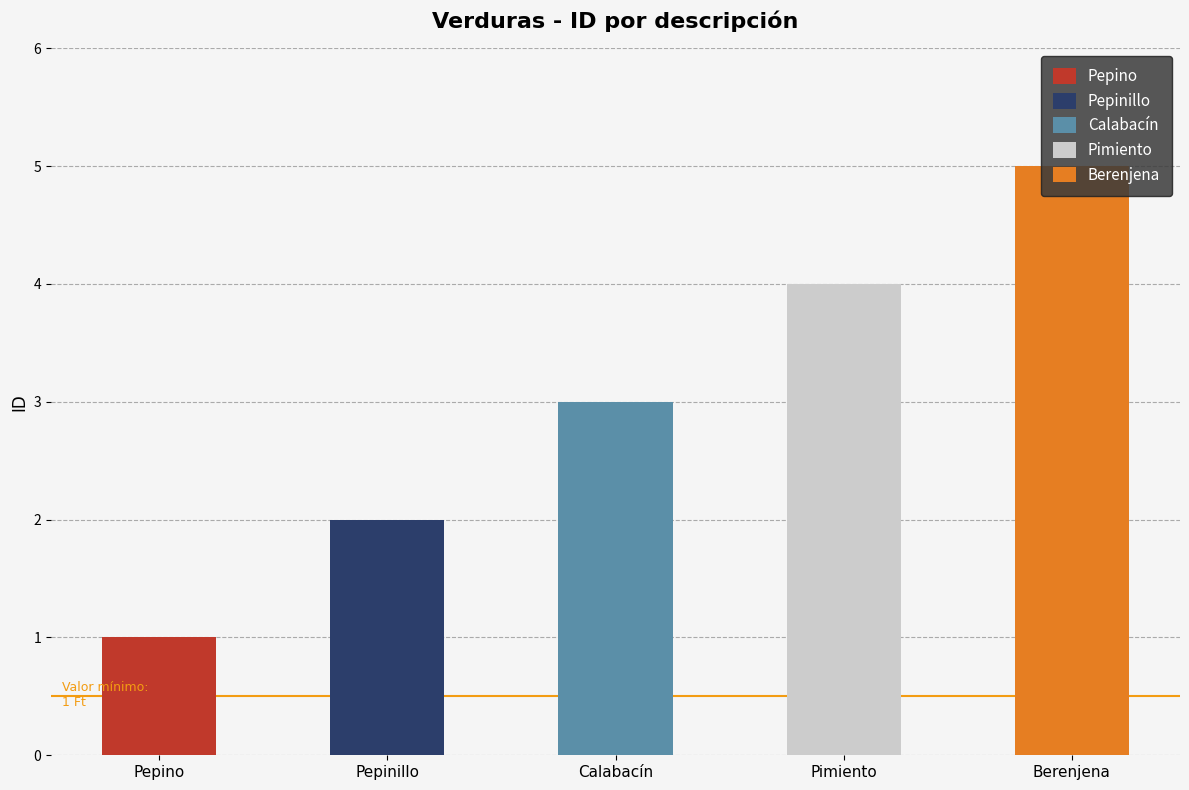

Reading left to right, list all the values displayed in this chart.

Pepino=1	Pepinillo=2	Calabacín=3	Pimiento=4	Berenjena=5